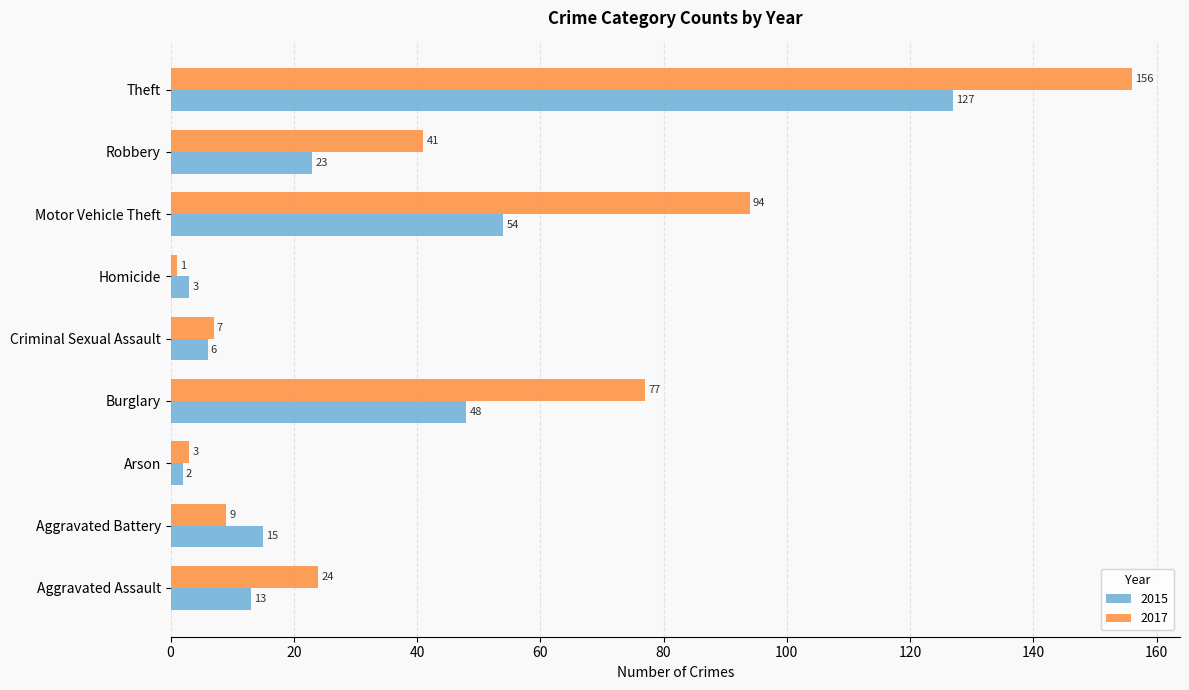

What is the total value across all series at Criminal Sexual Assault?

13